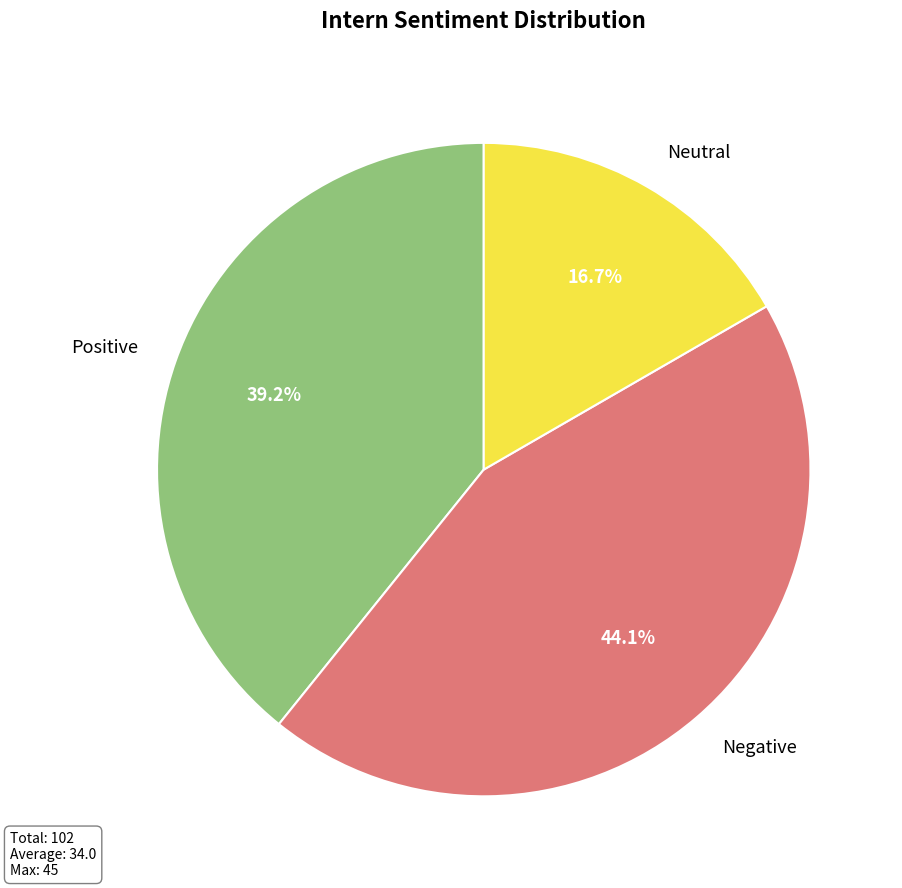

What percentage is NOT represented by Positive?

60.8%